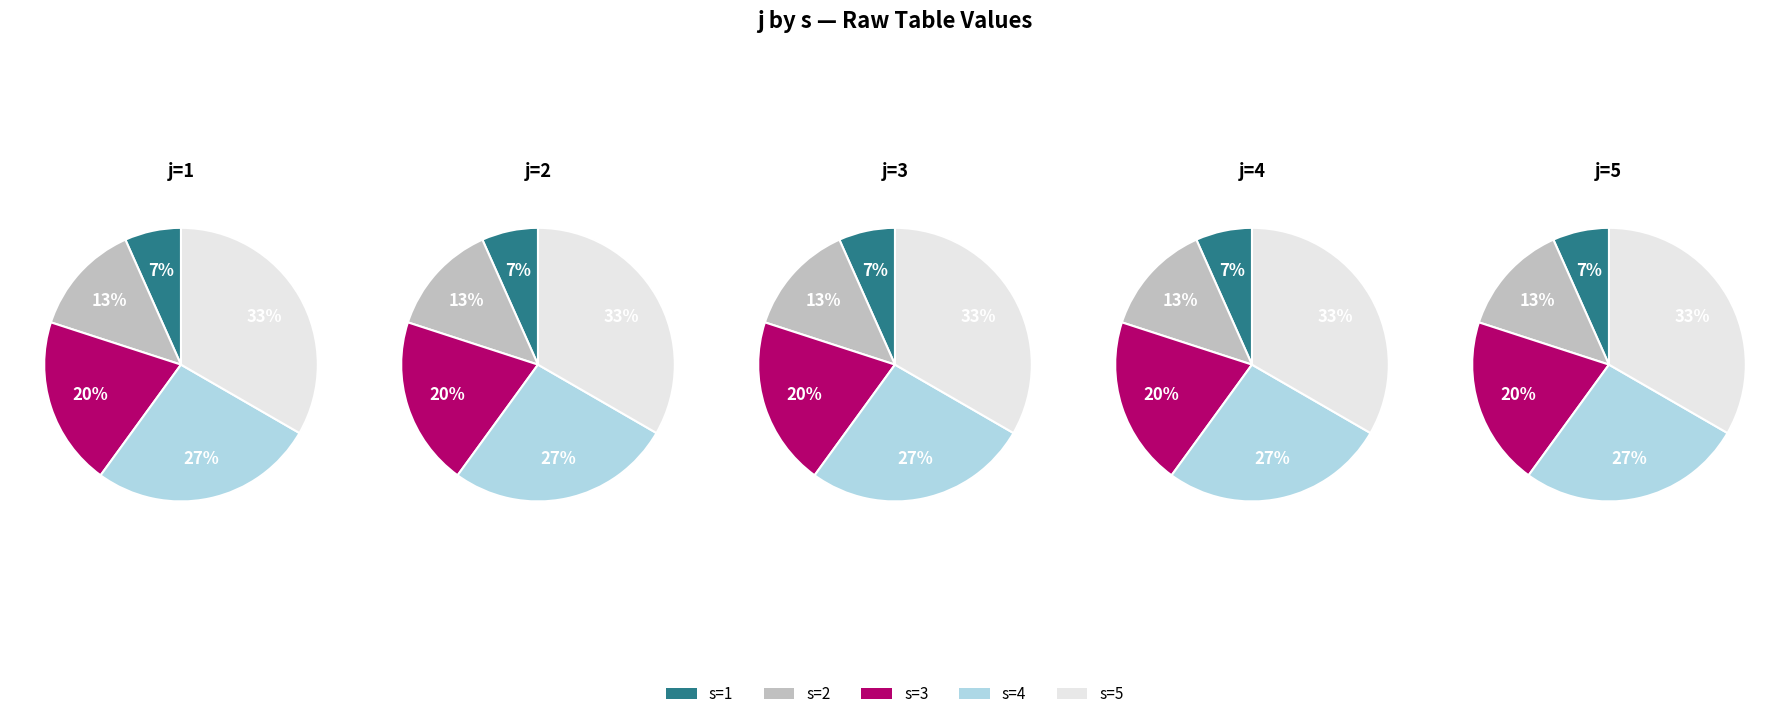

The 5 slice represents 41% of the pie. True or false?

False